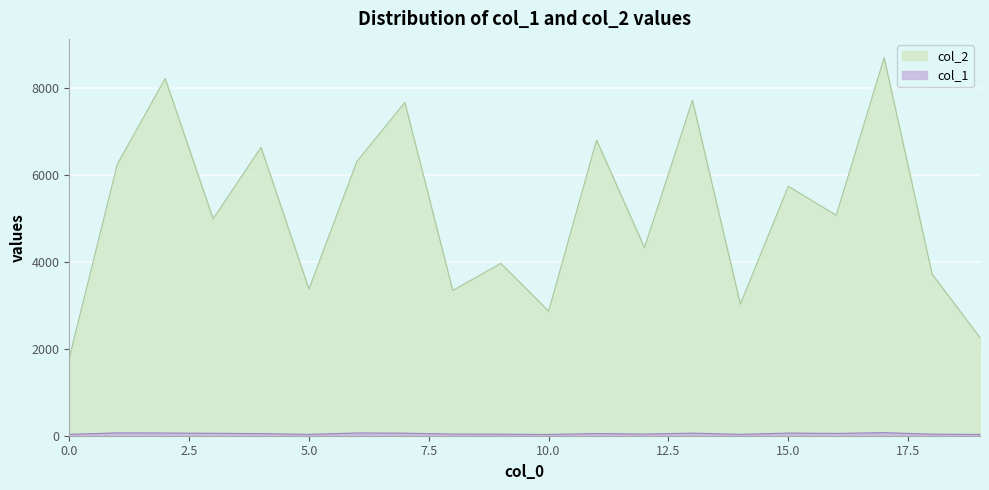

At which category does the chart reach its minimum across all series?

10